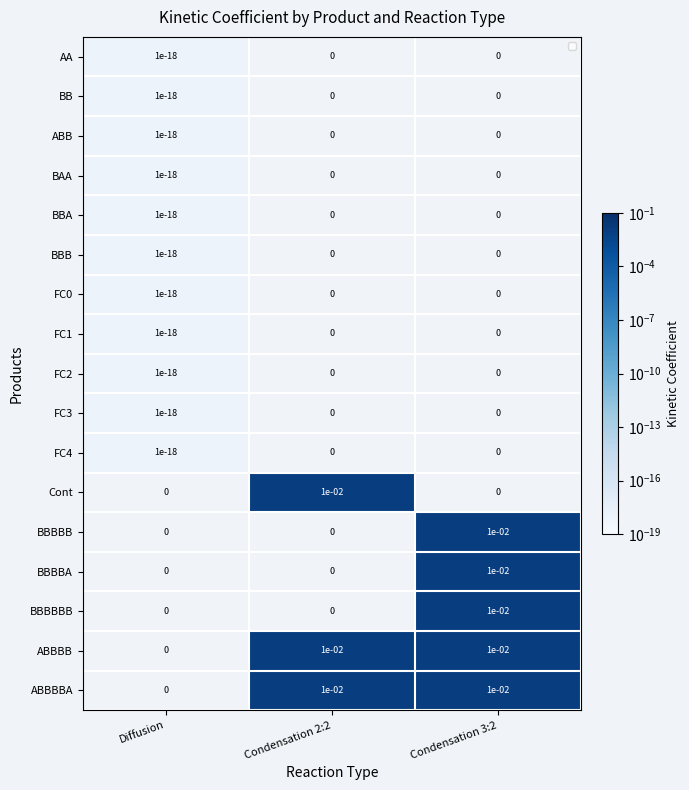

The value of FC1 at Condensation 3:2 is 0.0. True or false?

True